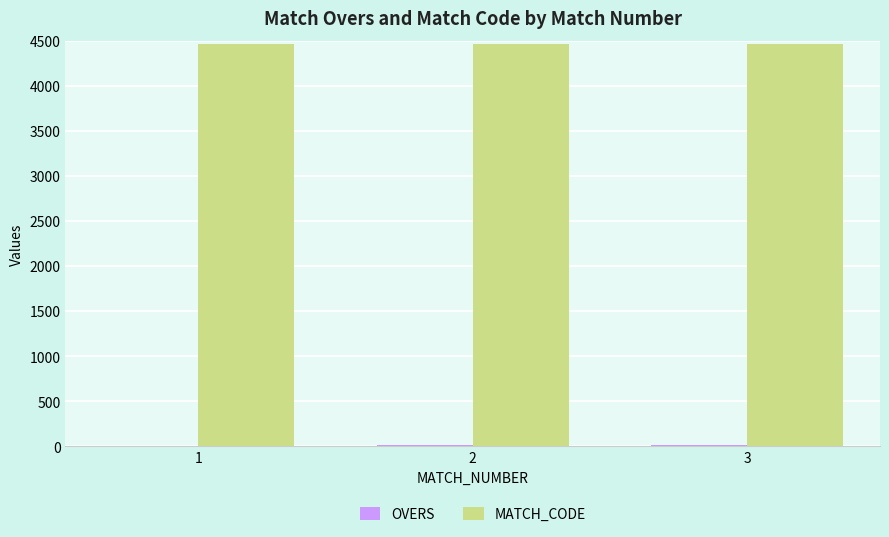

Which series has the largest total across all categories?

MATCH_CODE